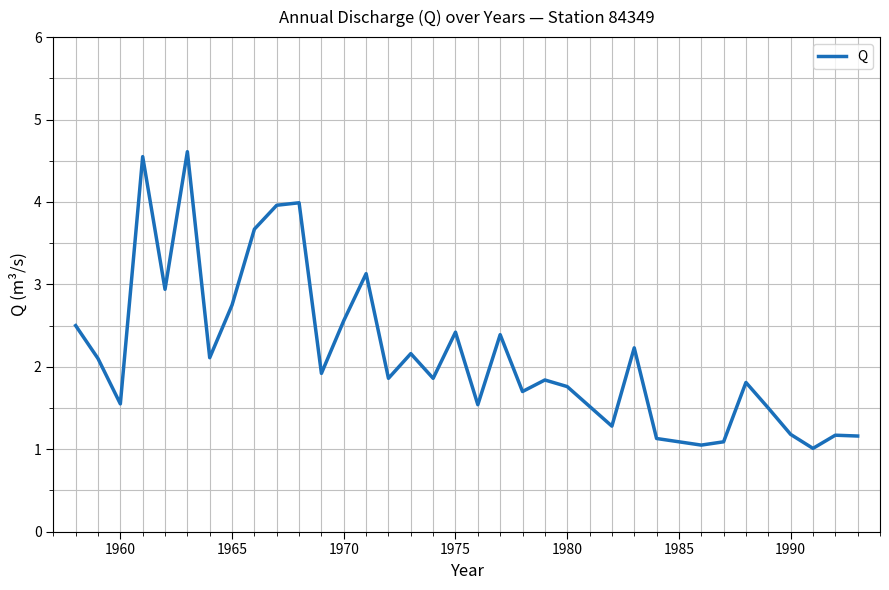

What is the greatest value displayed?

4.6